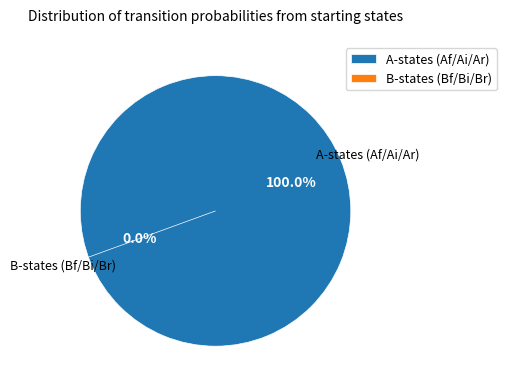

Do Bf0 and Bf2 together represent more than half of the pie?

No